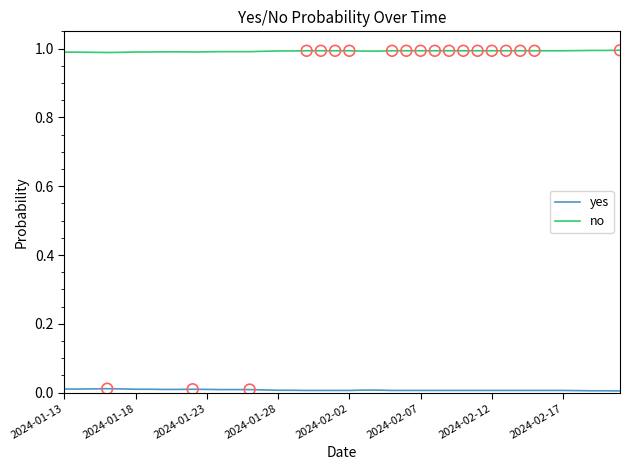

True or false: no and yes intersect in this chart.

False